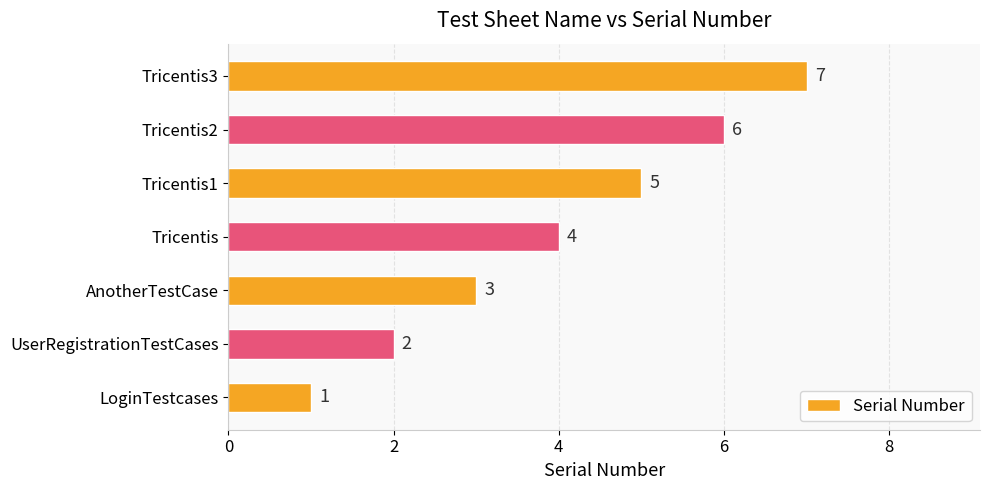

The chart shows a value of 6 at Tricentis2. True or false?

True